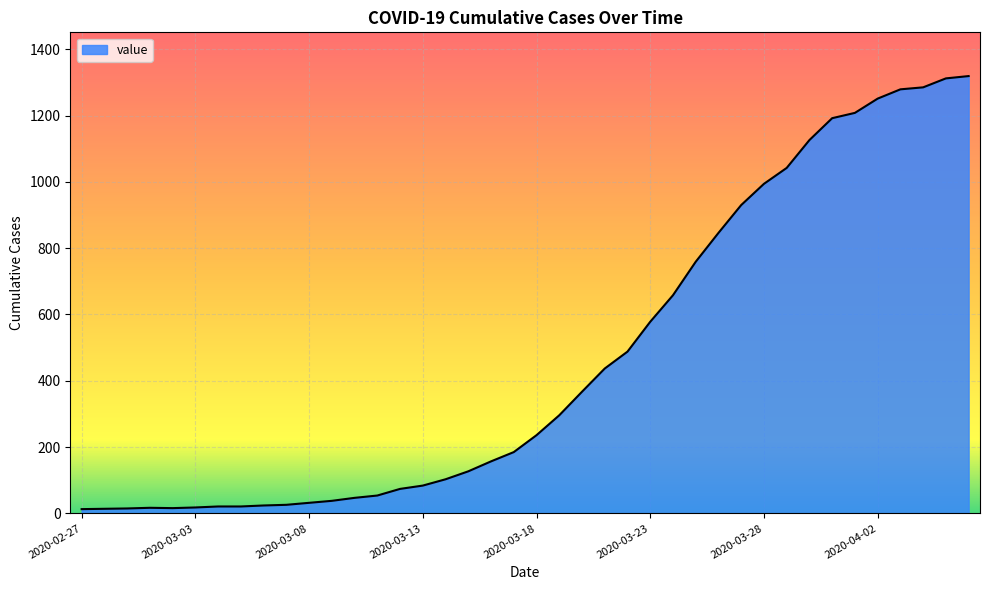

What is the maximum value shown in the chart?

1319